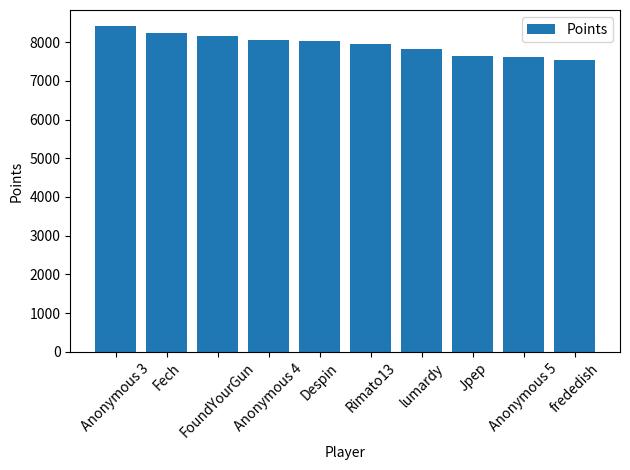

What is the difference between the second highest and minimum values?

708